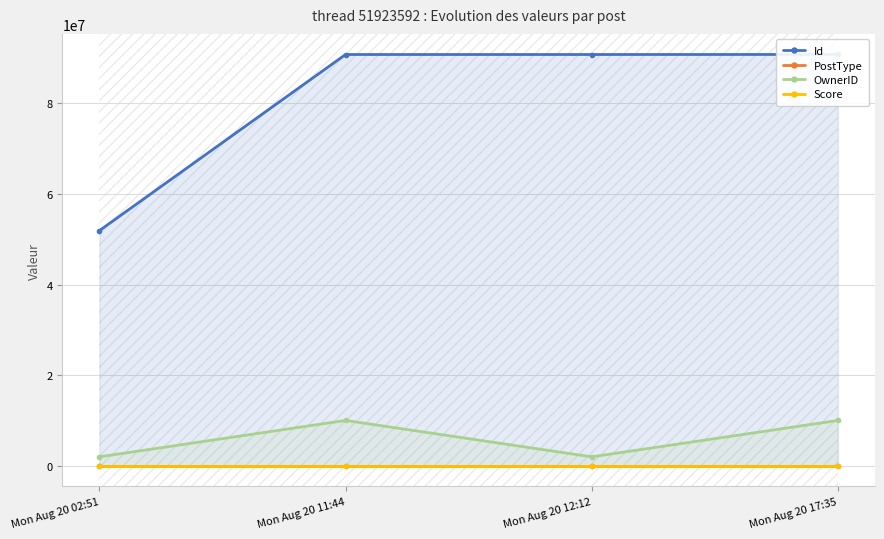

The value of OwnerID at Mon Aug 20 12:12 is 1973207. True or false?

True